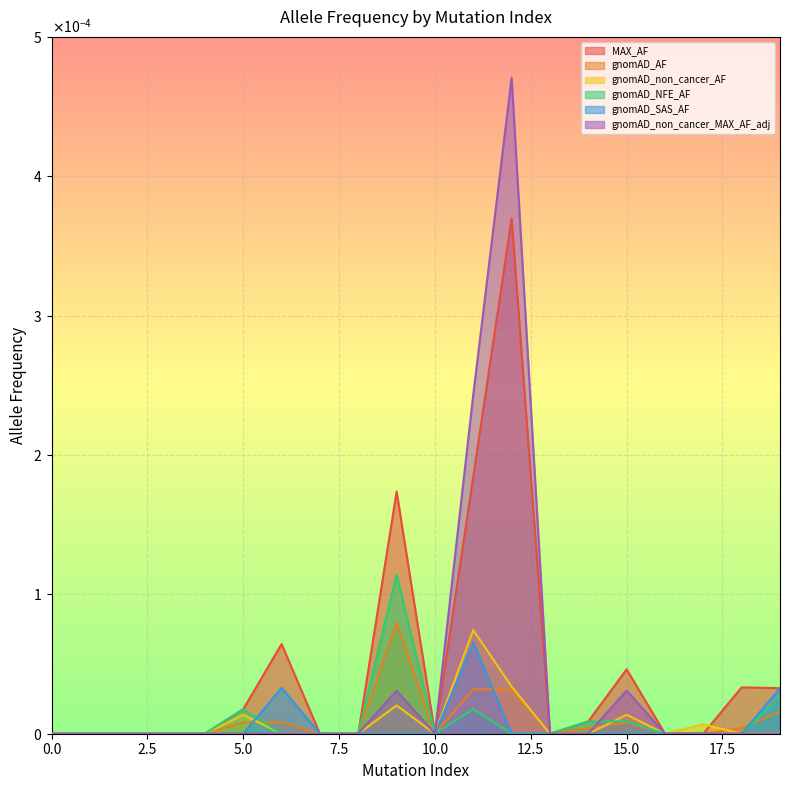

Which series has the largest total across all categories?

MAX_AF